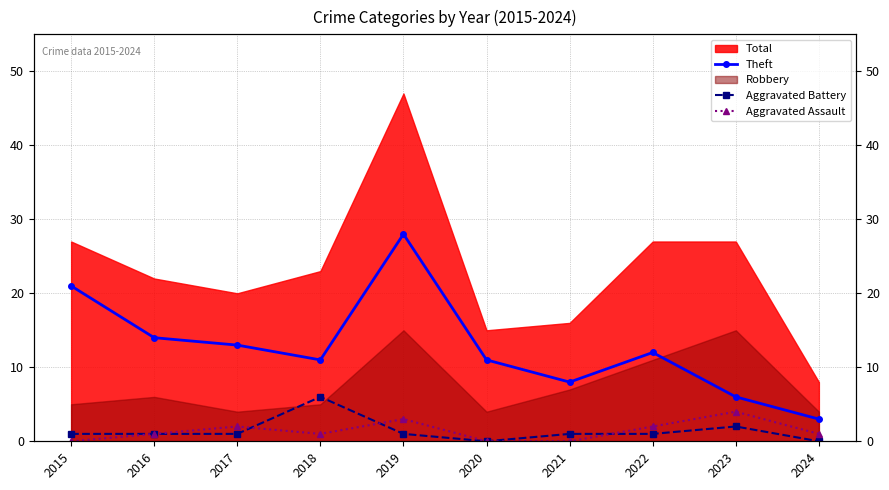

Where is the first local maximum for Theft?

2019